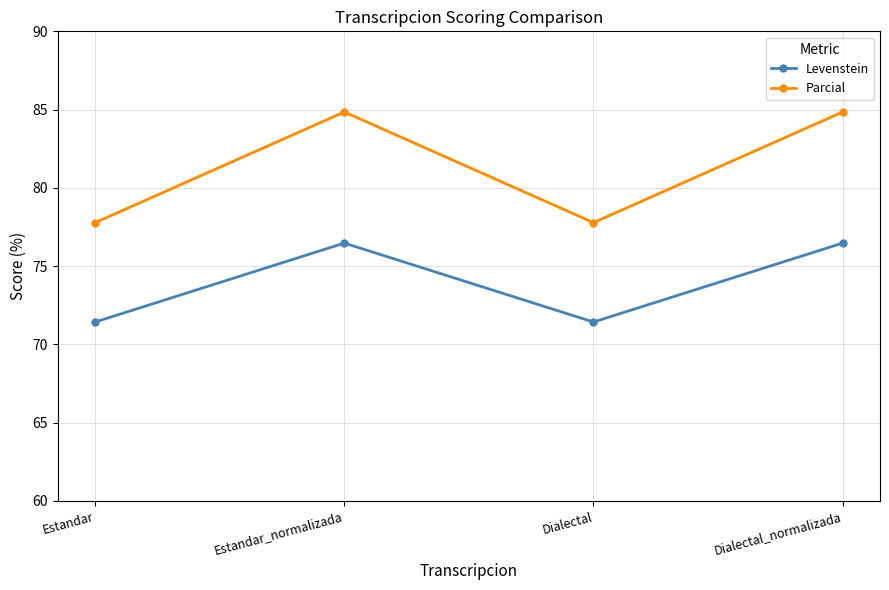

True or false: Parcial has a value of 123.8 at Estandar.

False